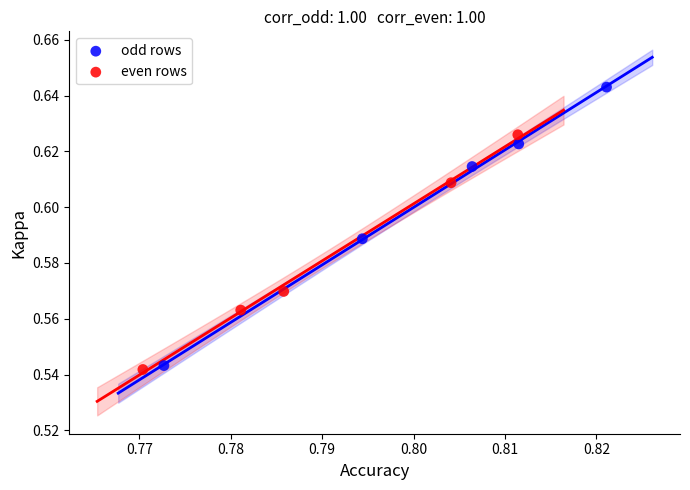

Which series has the largest Y range (max minus min)?

odd rows